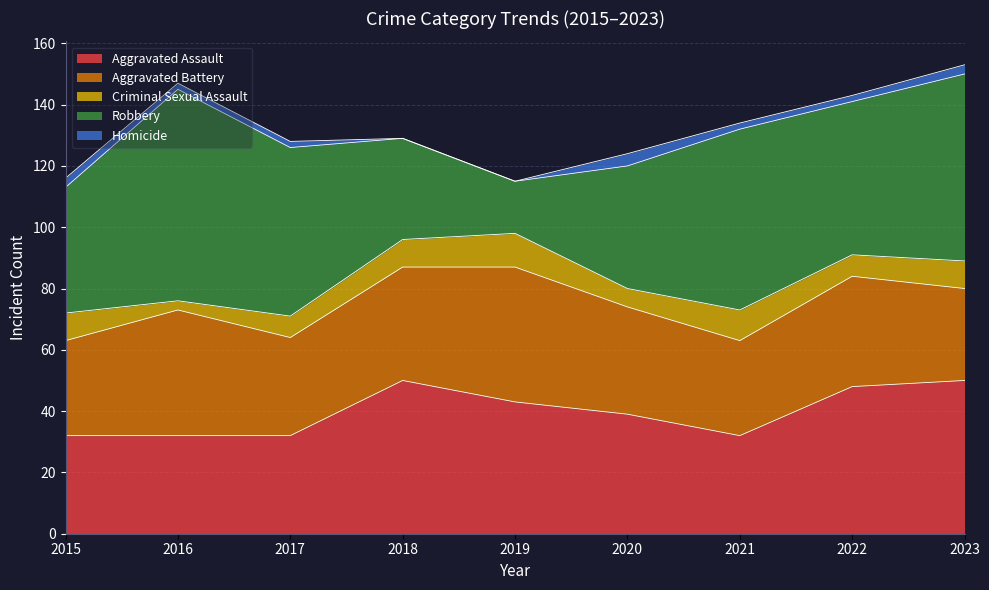

Is it true that Robbery equals 84 at 2022?

False